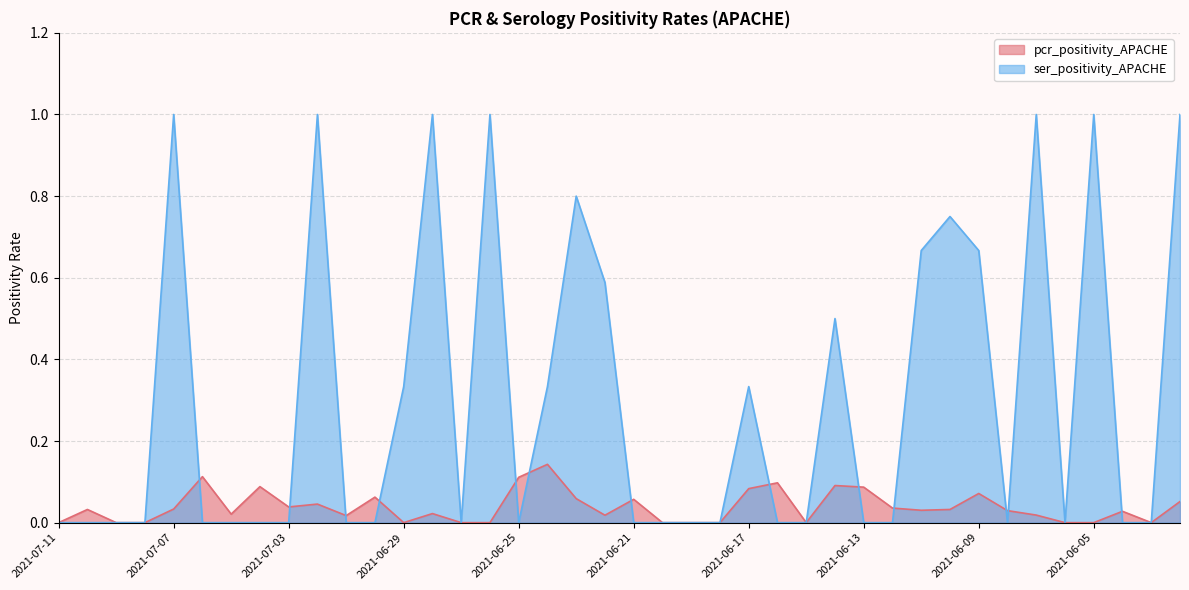

What is the sum of all ser_positivity_APACHE values?

12.0